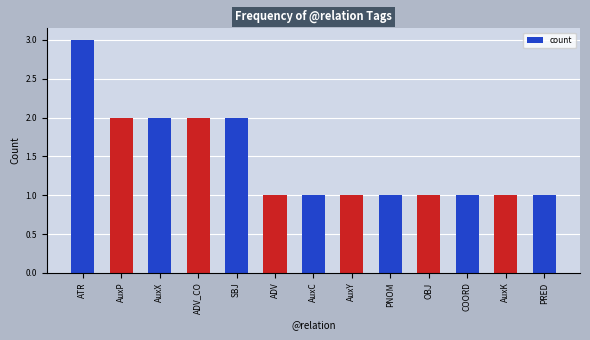

Are the bars grouped side by side (vs. stacked)?

No